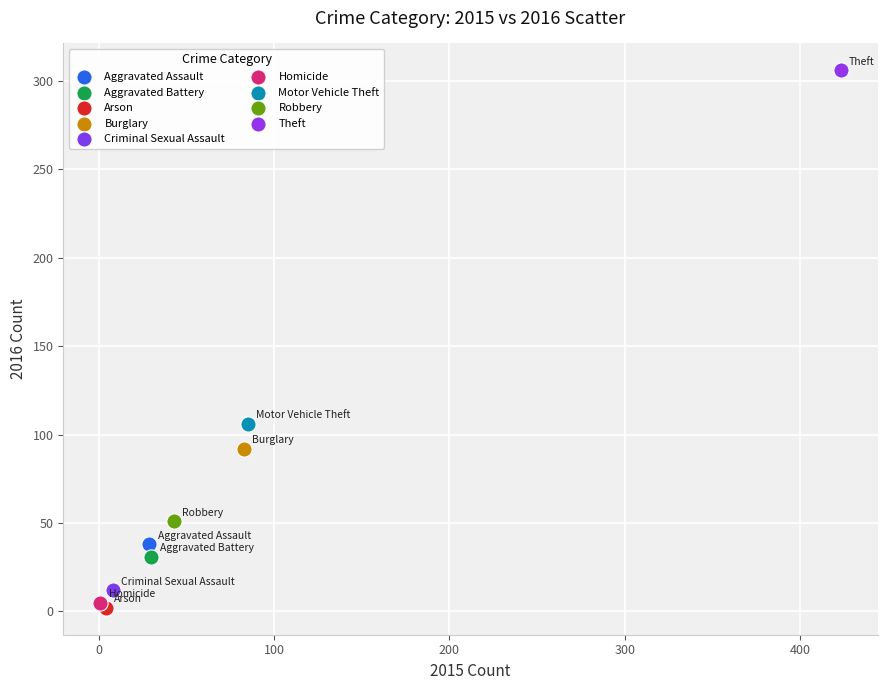

Which series reaches the maximum Y coordinate?

Theft